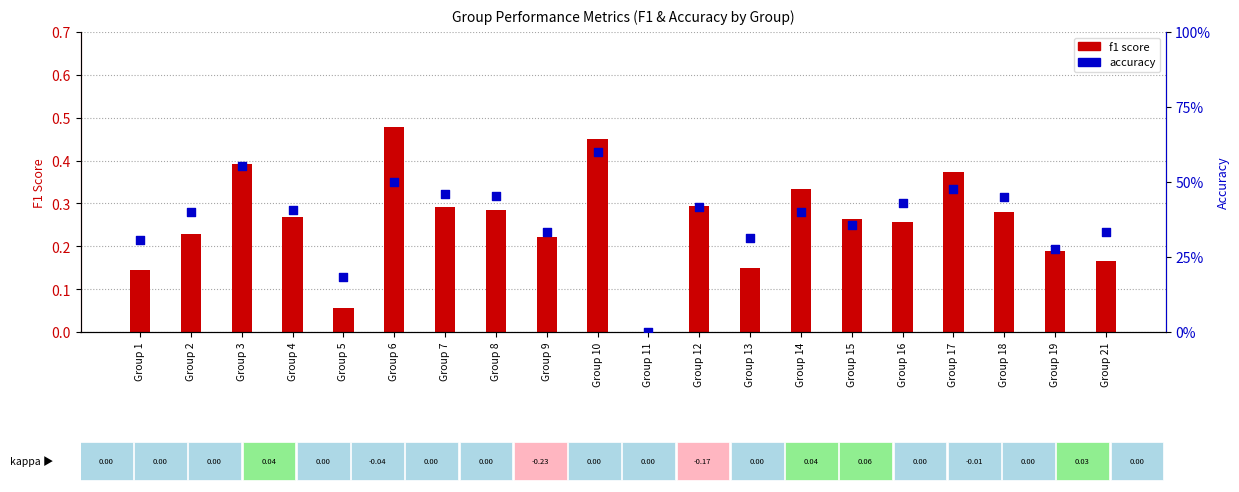

Which series reaches the maximum Y coordinate?

accuracy